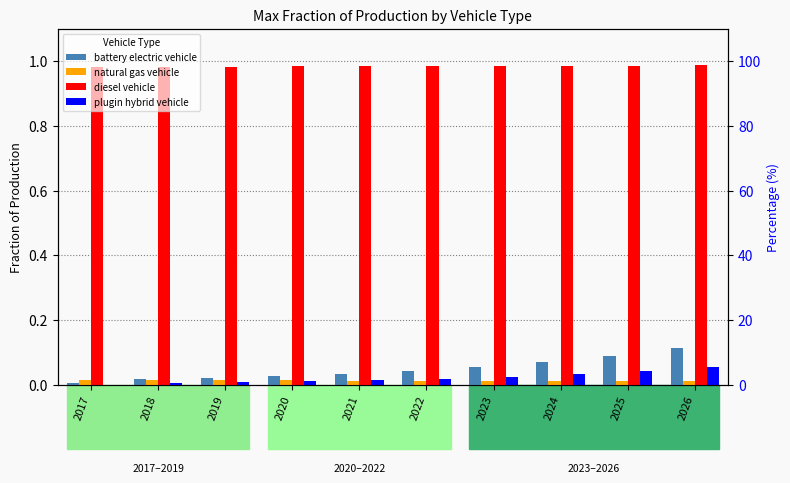

Which label corresponds to the smallest value in the chart?

2017